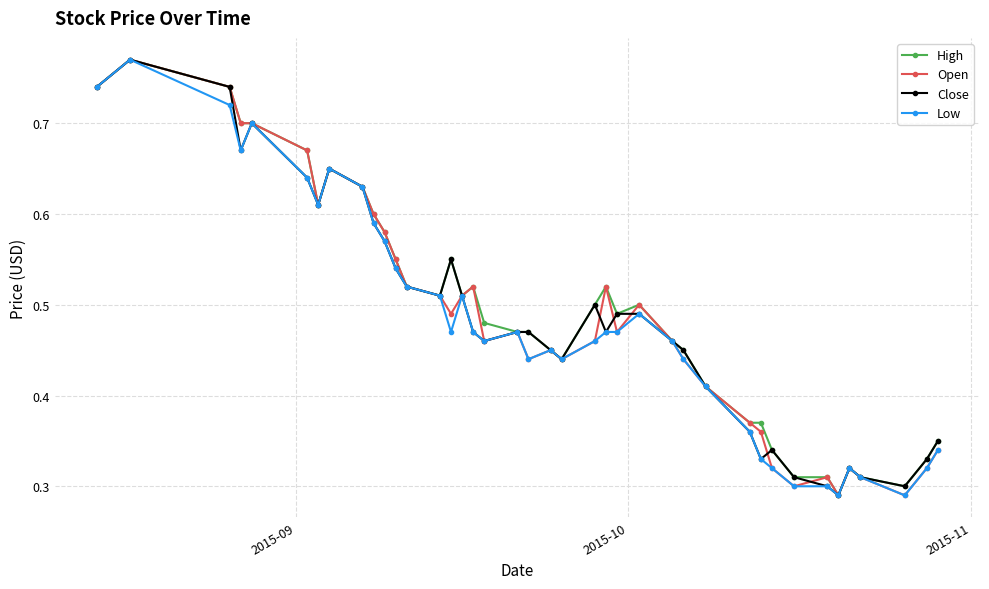

Count the High values in the range 0 to 1.

40